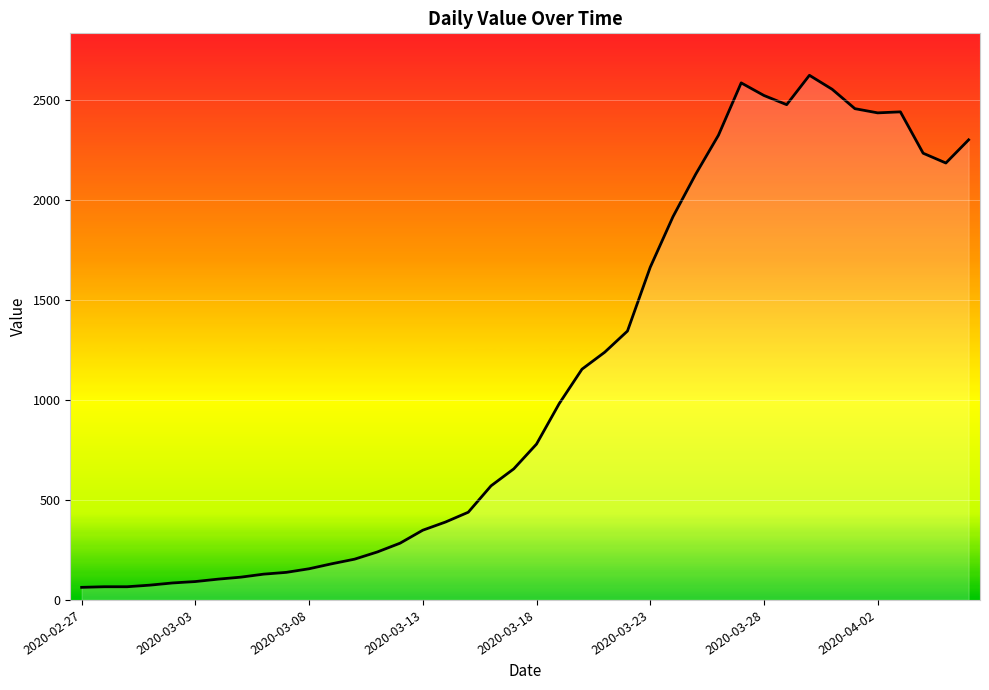

Does the chart have visible grid lines?

Yes